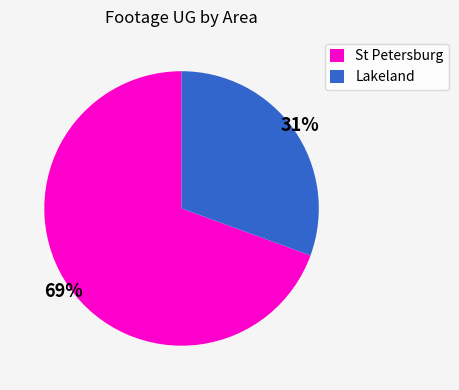

To the nearest percent, what percentage of the pie is Lakeland?

31%